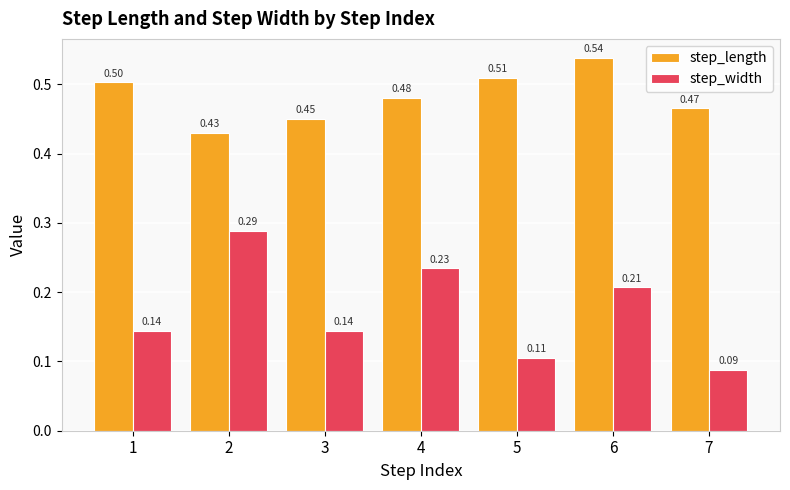

List the series in order of their peak value, lowest first.

step_width, step_length